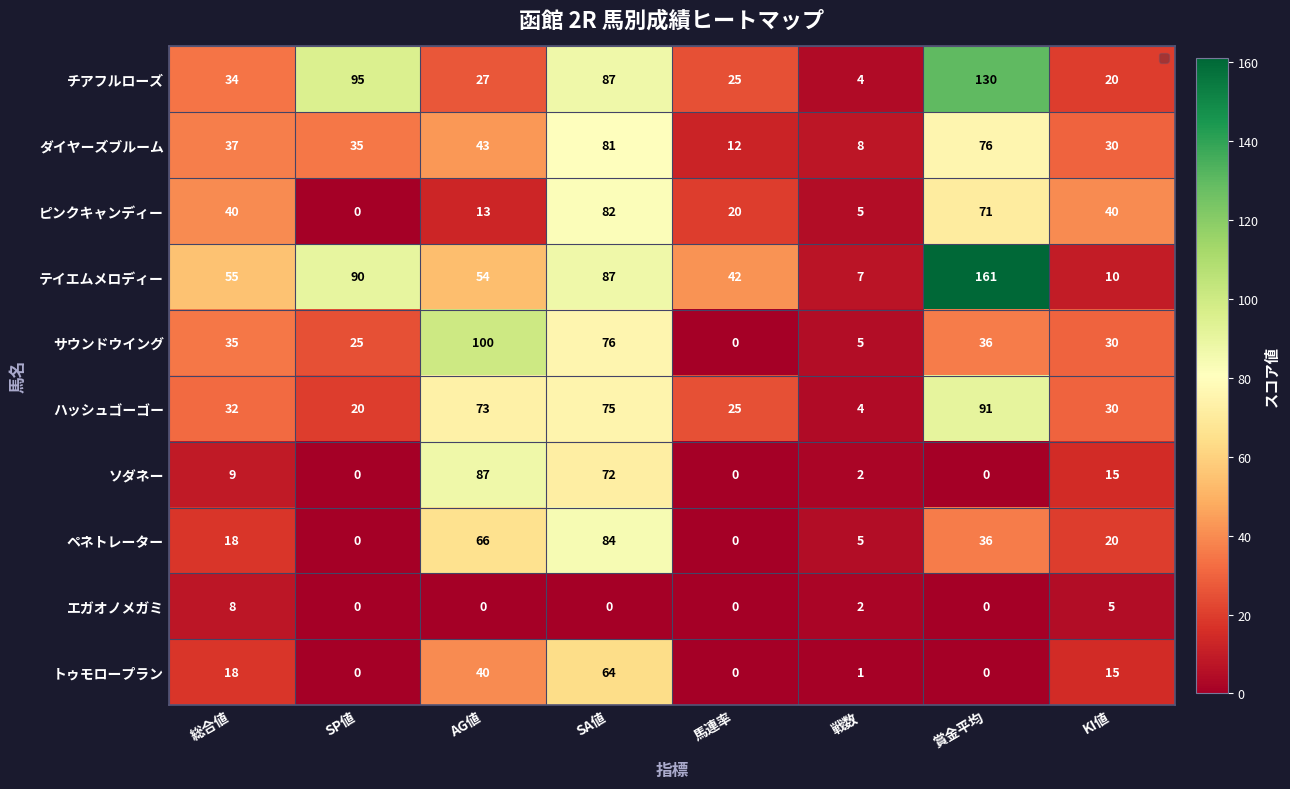

Which series changed the most between 総合値 and SA値?

ペネトレーター